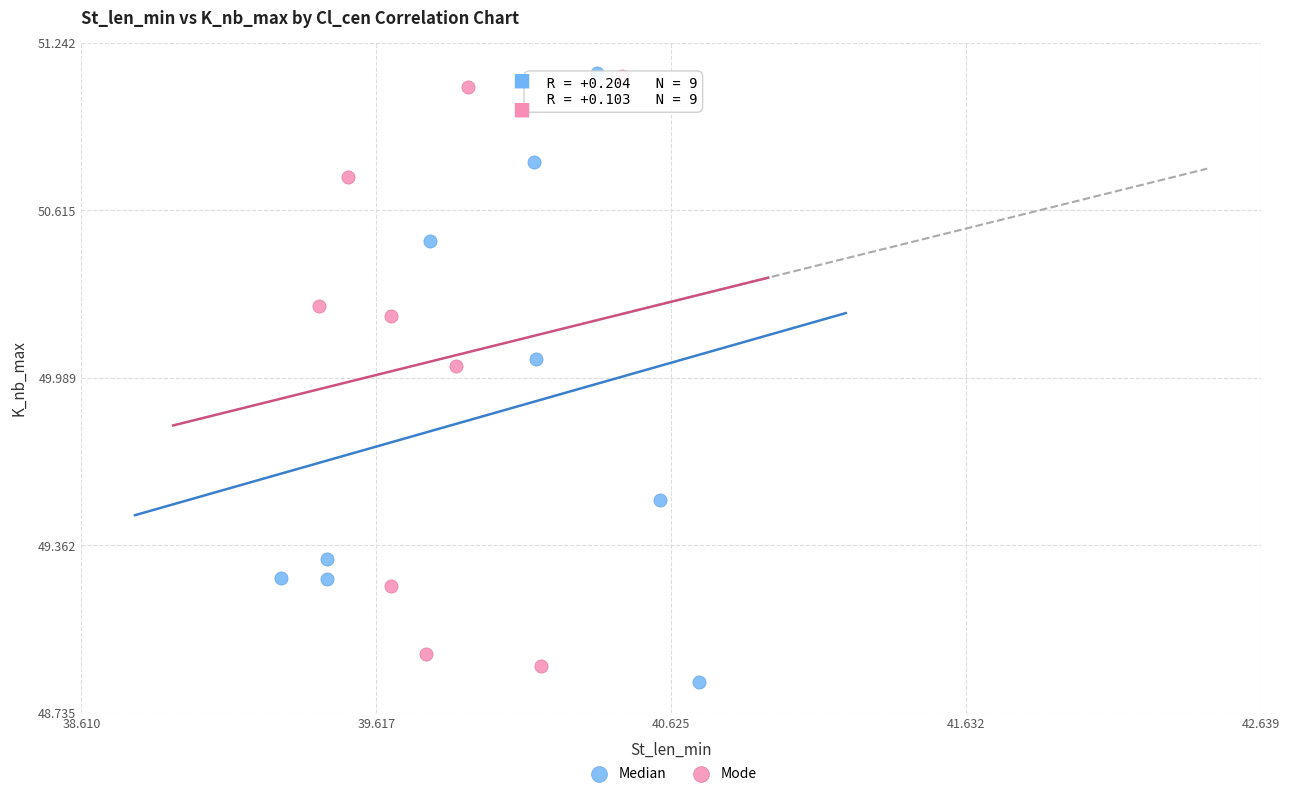

Which series has the widest spread of Y values?

Median